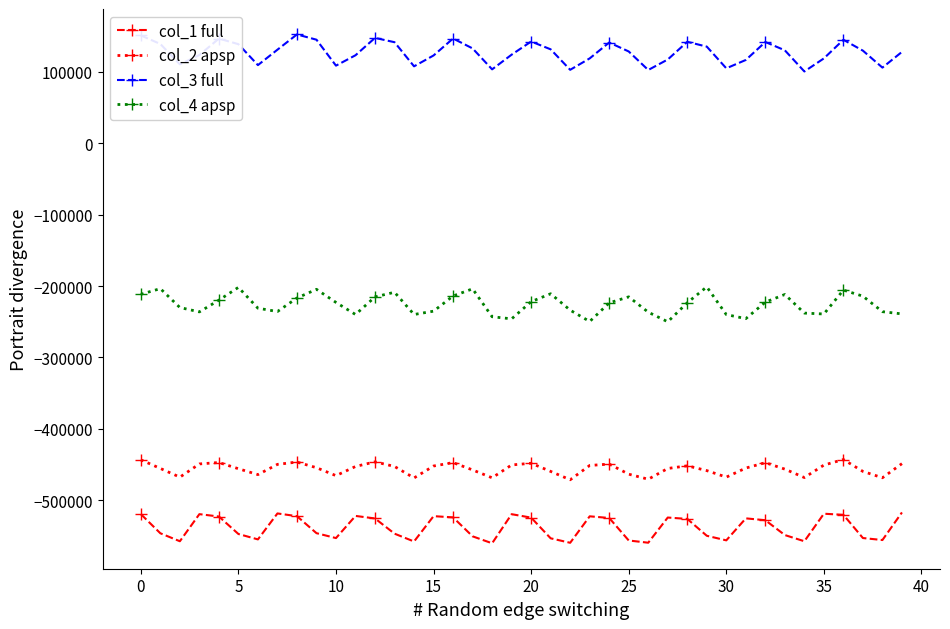

In col_3 full, how many points are higher than both neighbors (excluding endpoints)?

9